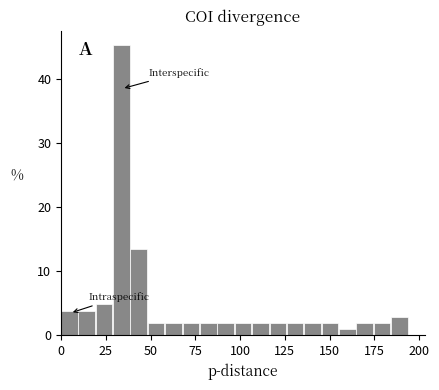

Around what value on the x-axis is the tallest bar? Give the approximate position of its centre, as read against the axis.

35